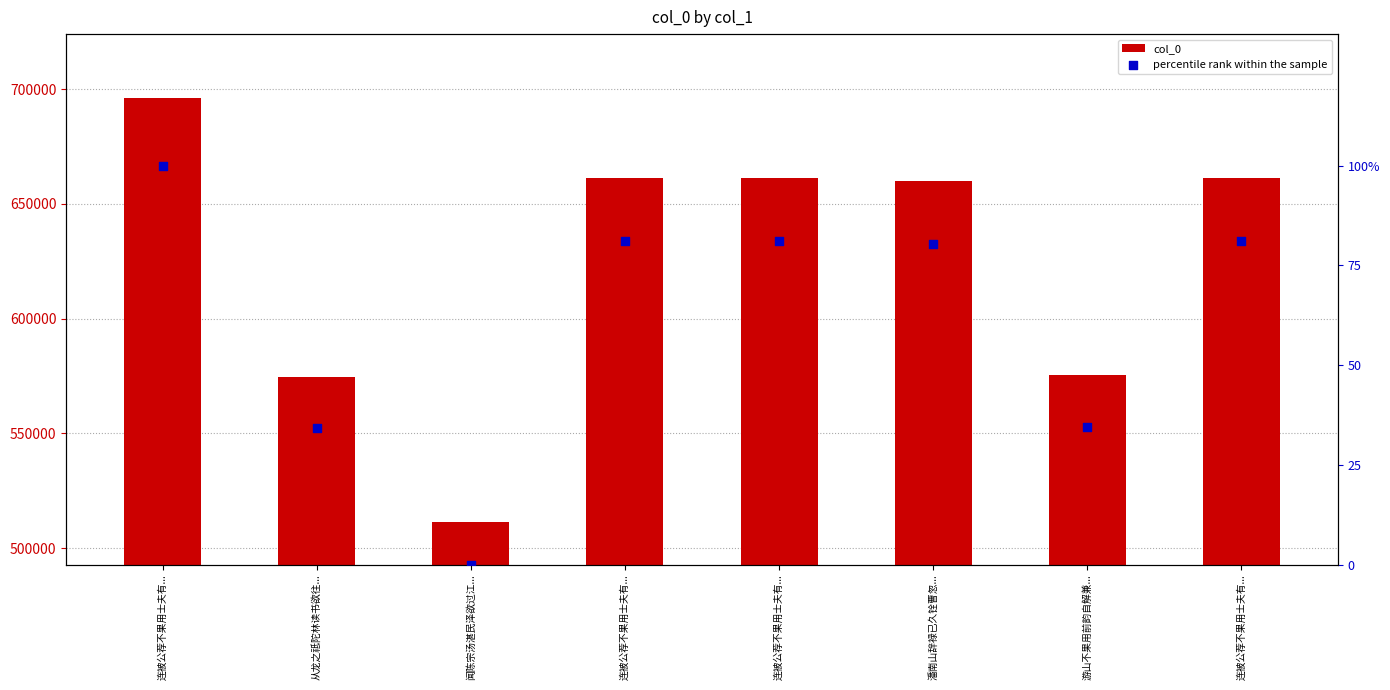

Which series contains the highest Y value?

col_0